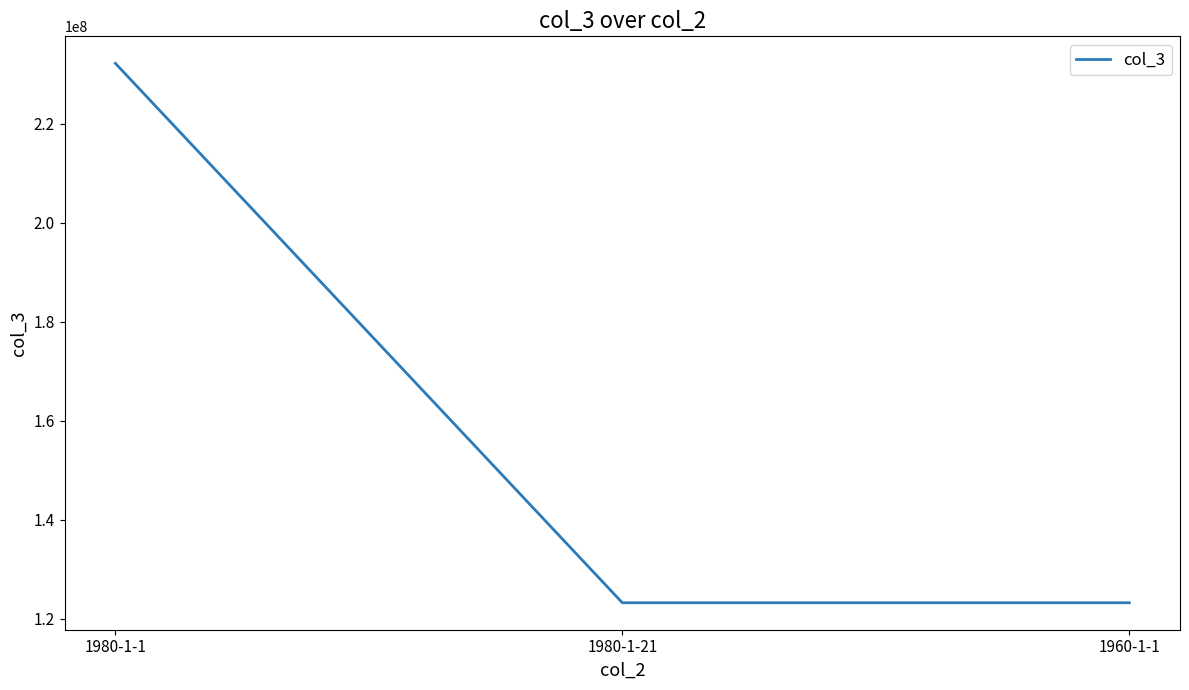

At which label does the data first exceed 123221264?

1980-1-1